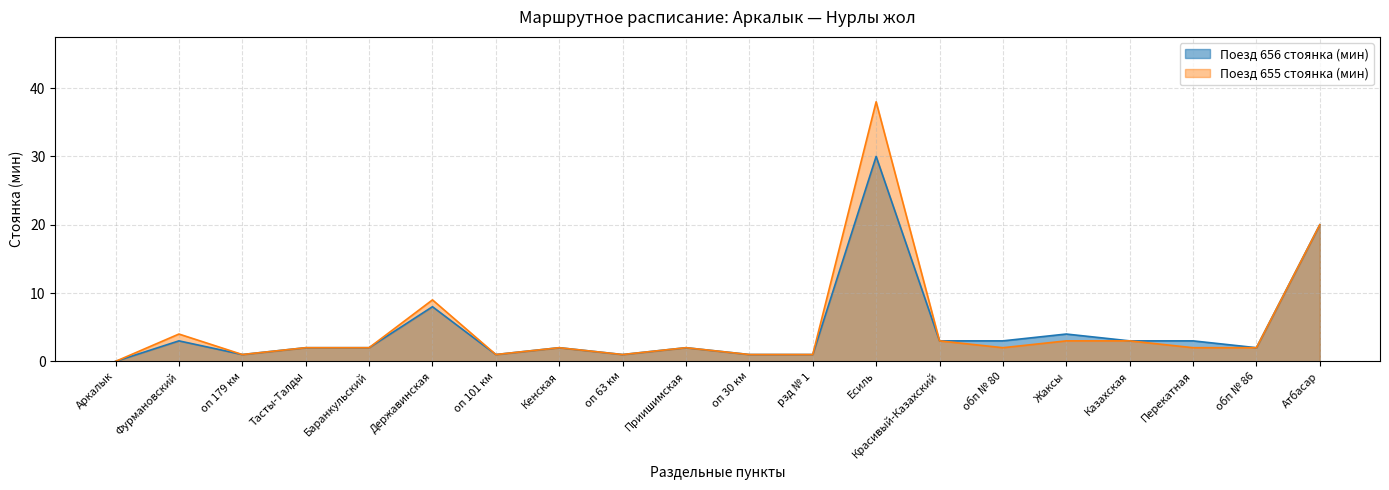

Which series has the widest spread of values?

Поезд 655 стоянка (мин)